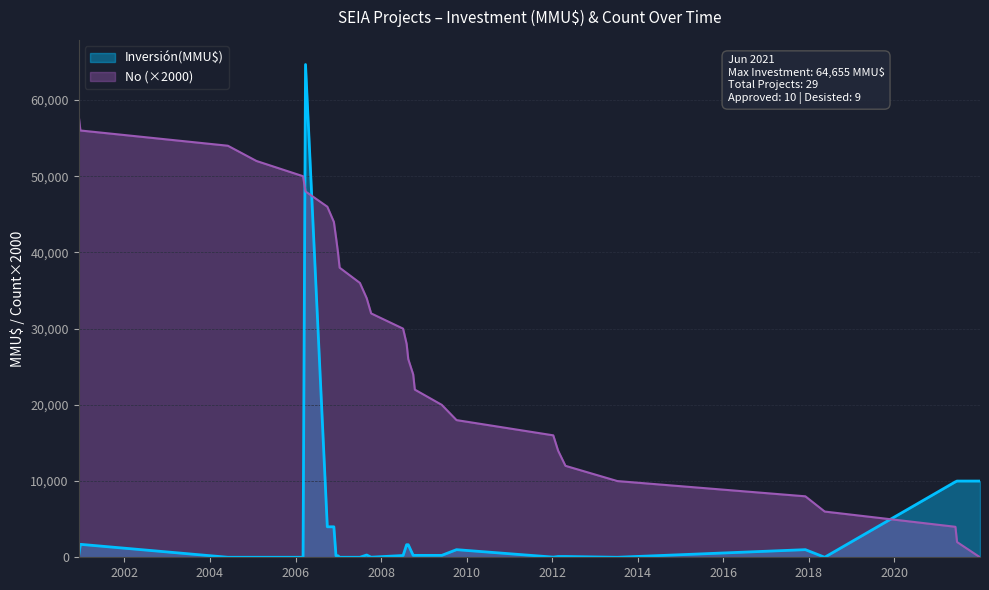

Between 2008-08-06 and 2007-07-04, which is larger?

2008-08-06